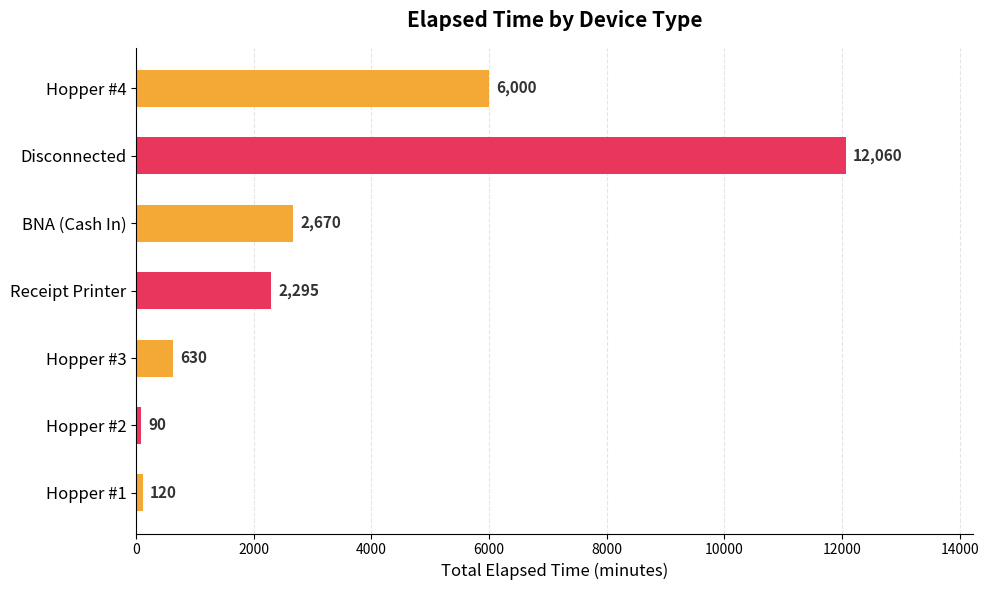

What is the label of the 2nd bar from the bottom?

Hopper #2